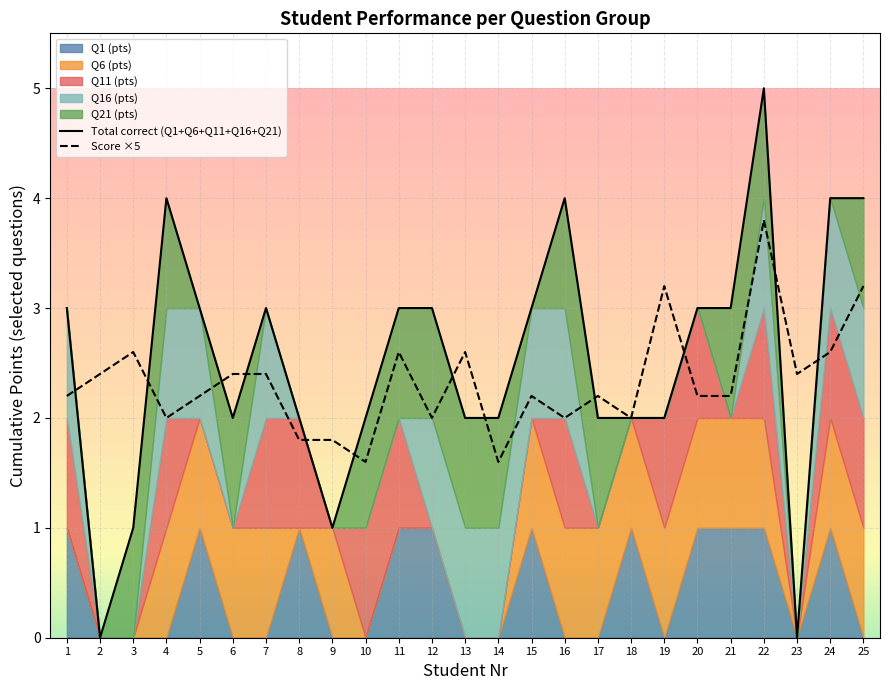

What is the difference between the Score ×5 values at 19 and 18?

1.2